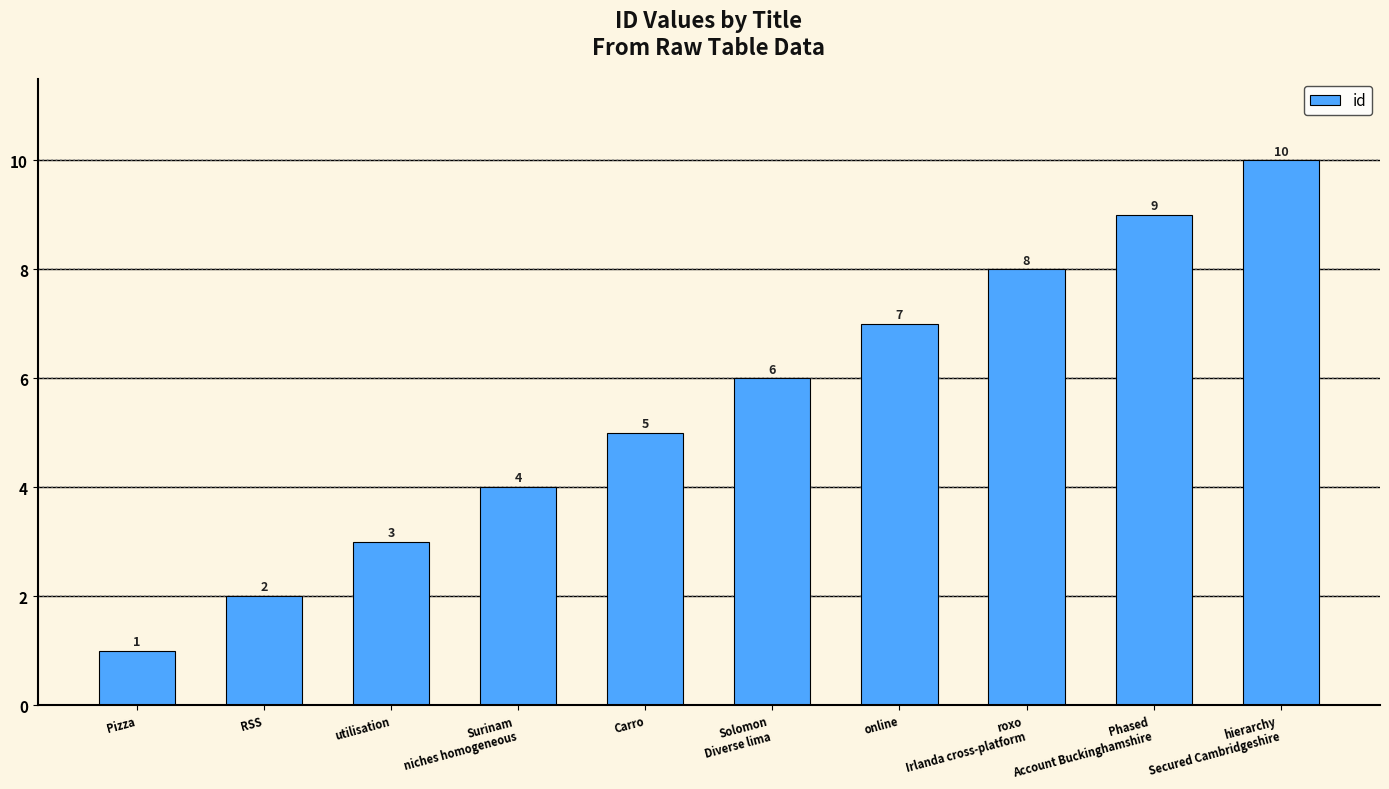

What is the difference between the values at Phased
Account Buckinghamshire and Solomon
Diverse lima?

3